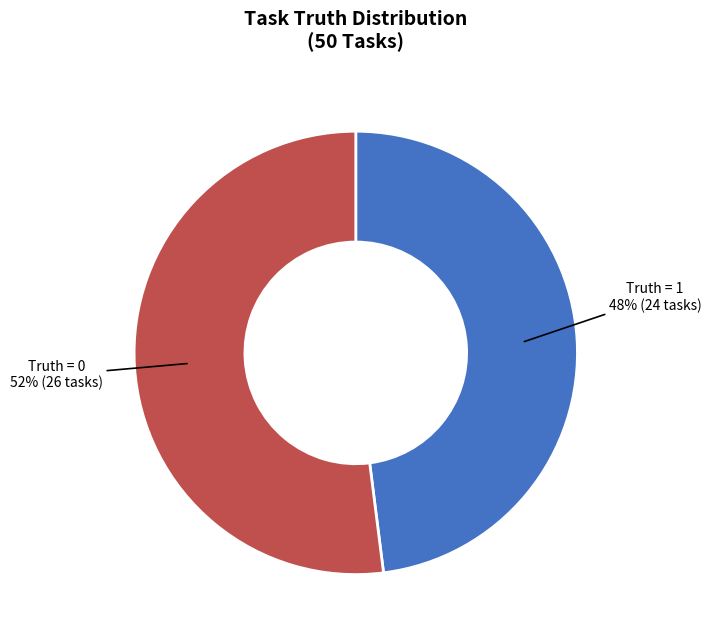

The Truth = 1 slice represents 40% of the pie. True or false?

False